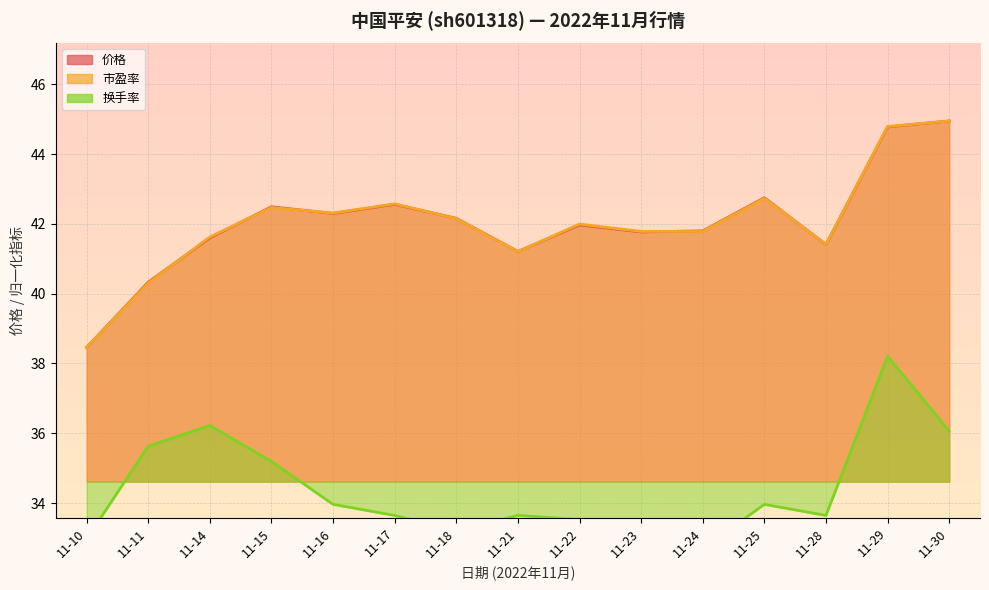

The value of 市盈率 at 11-24 is 41.8. True or false?

True